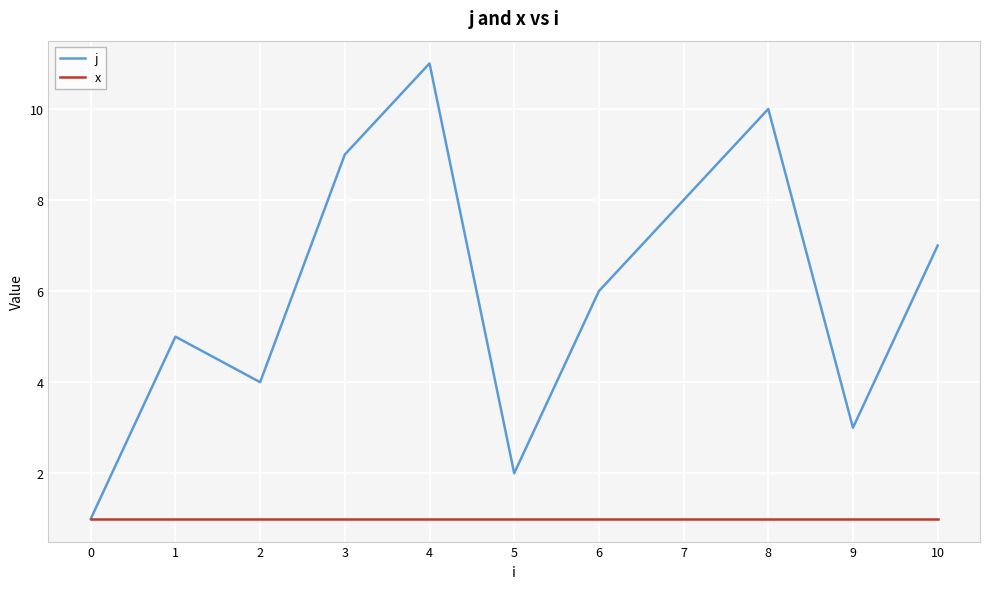

What are all the series names shown in the legend?

j, x